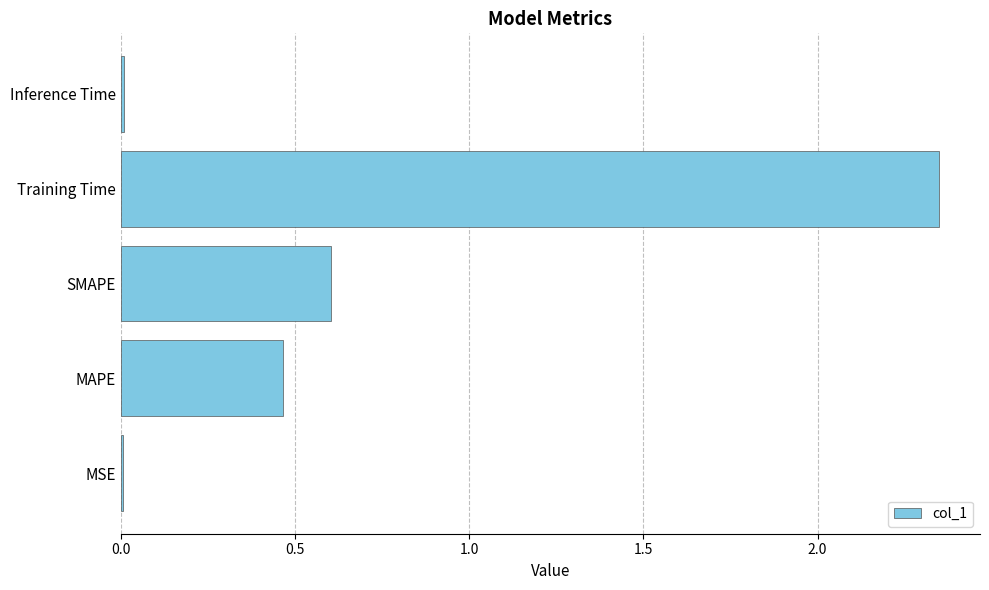

Which category has the highest value across all series?

Training Time